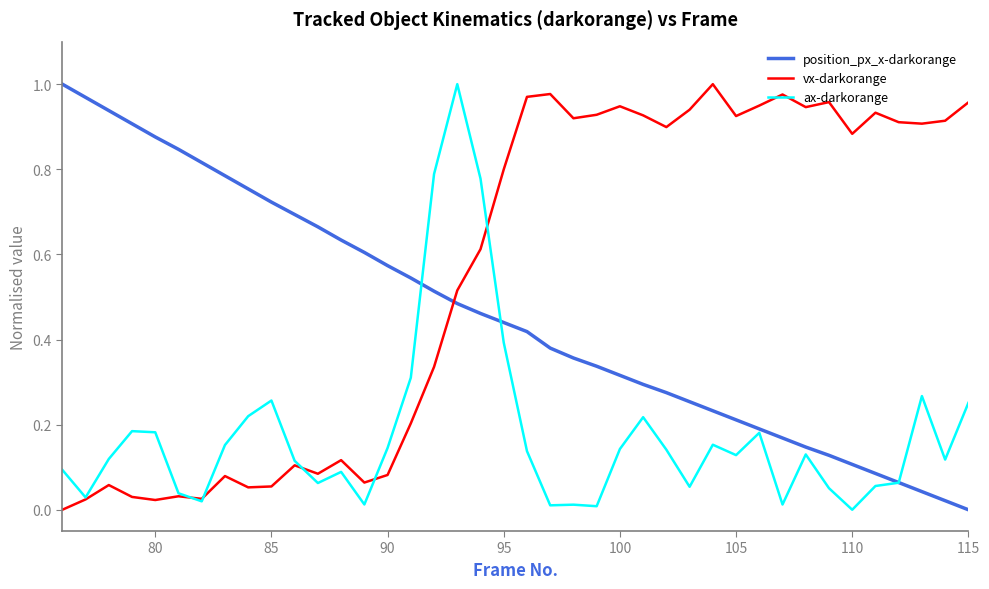

List the series in order of their overall mean, highest first.

vx-darkorange, position_px_x-darkorange, ax-darkorange